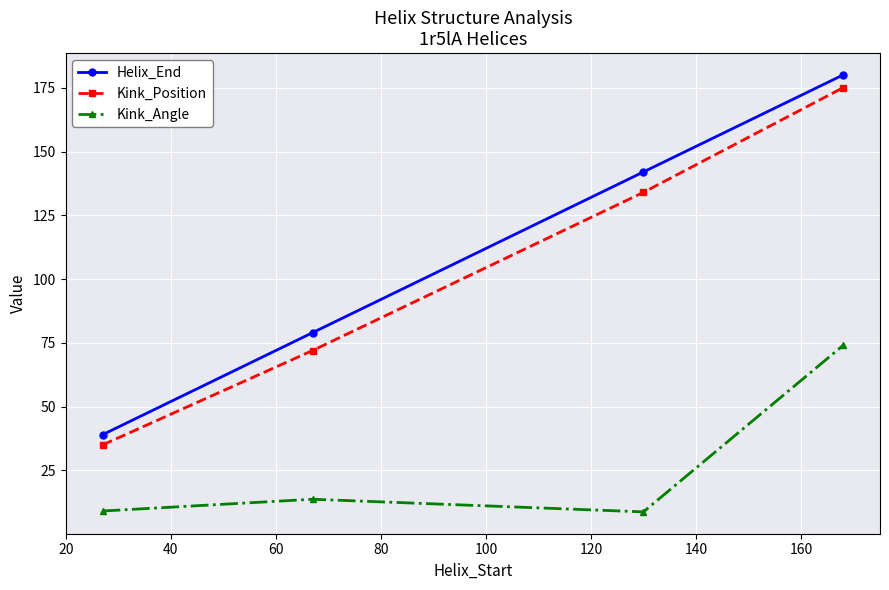

What is the value of the Kink_Angle point at the 1st from the left?

9.1